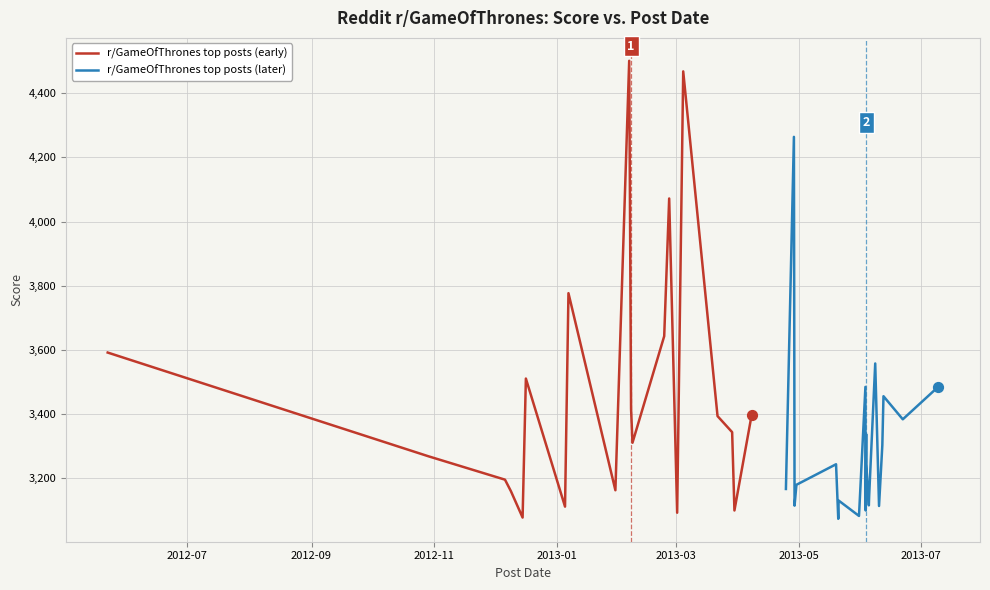

Which series has the widest spread of Y values?

r/GameOfThrones top posts (early)